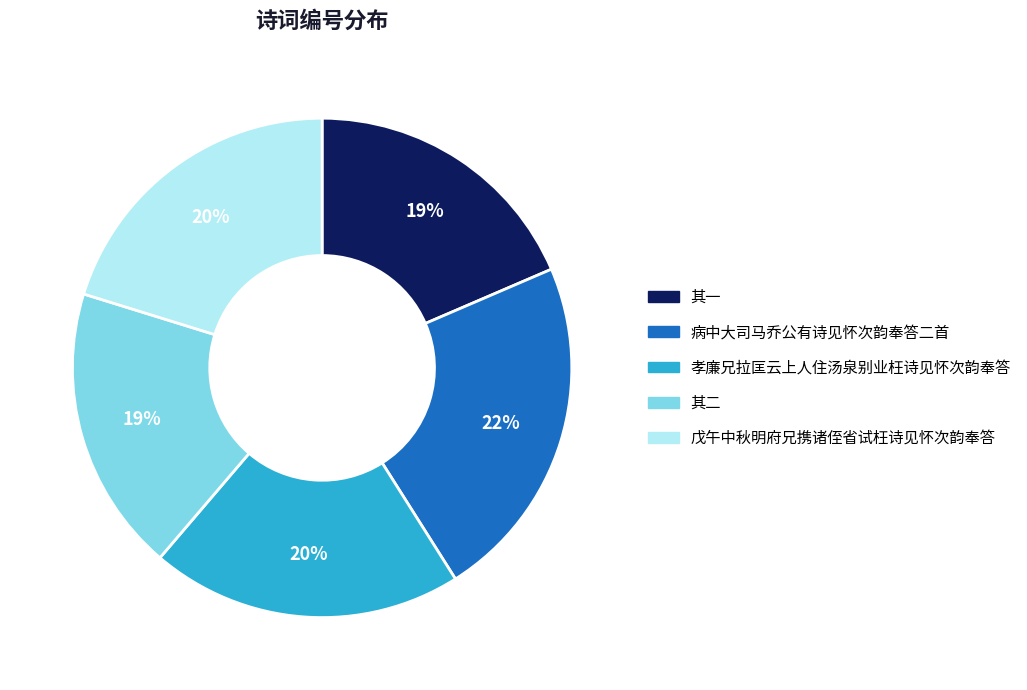

Is there any slice that represents more than half of the pie?

No